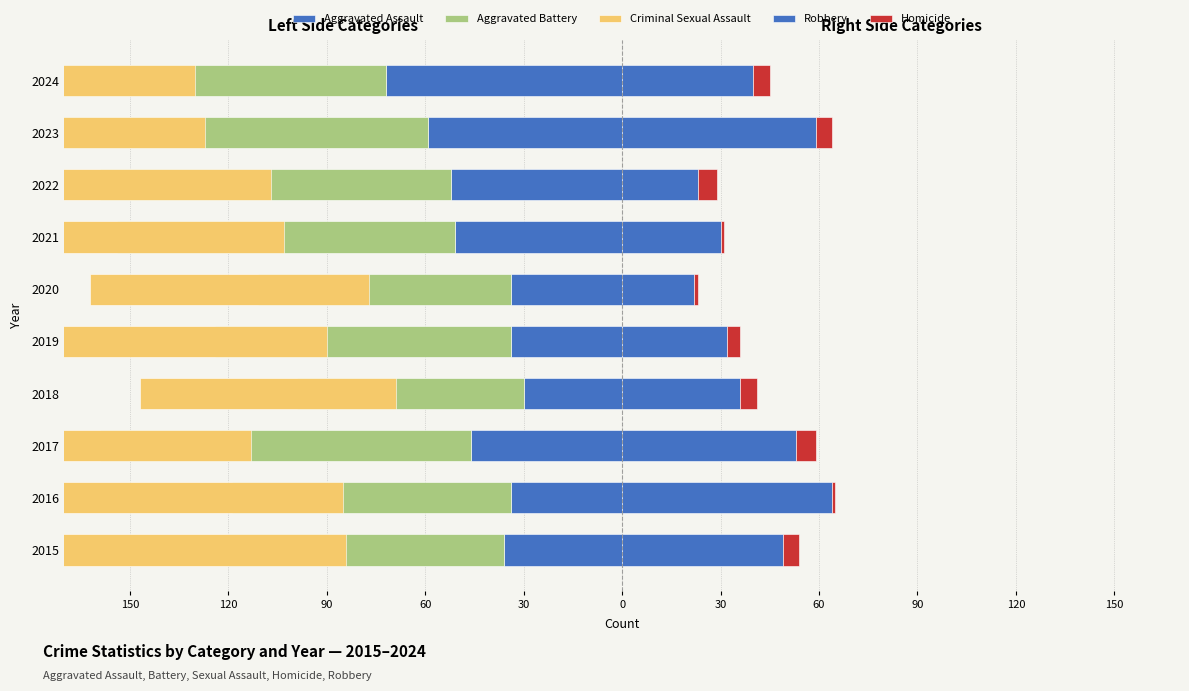

True or false: Homicide has a value of 1 at 2016.

True